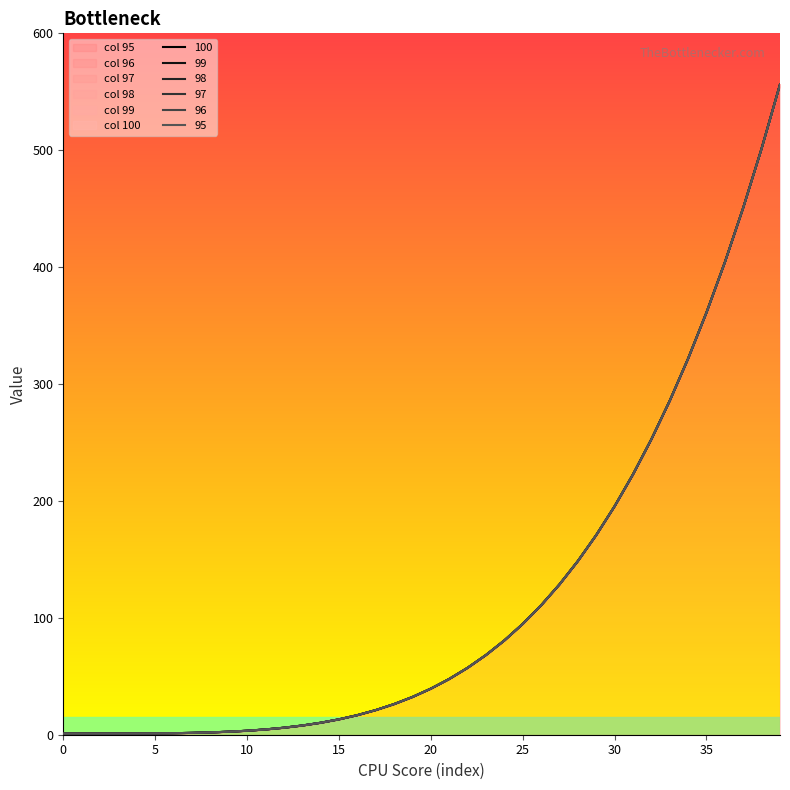

True or false: 99 has a value of 316.7 at 39.

False